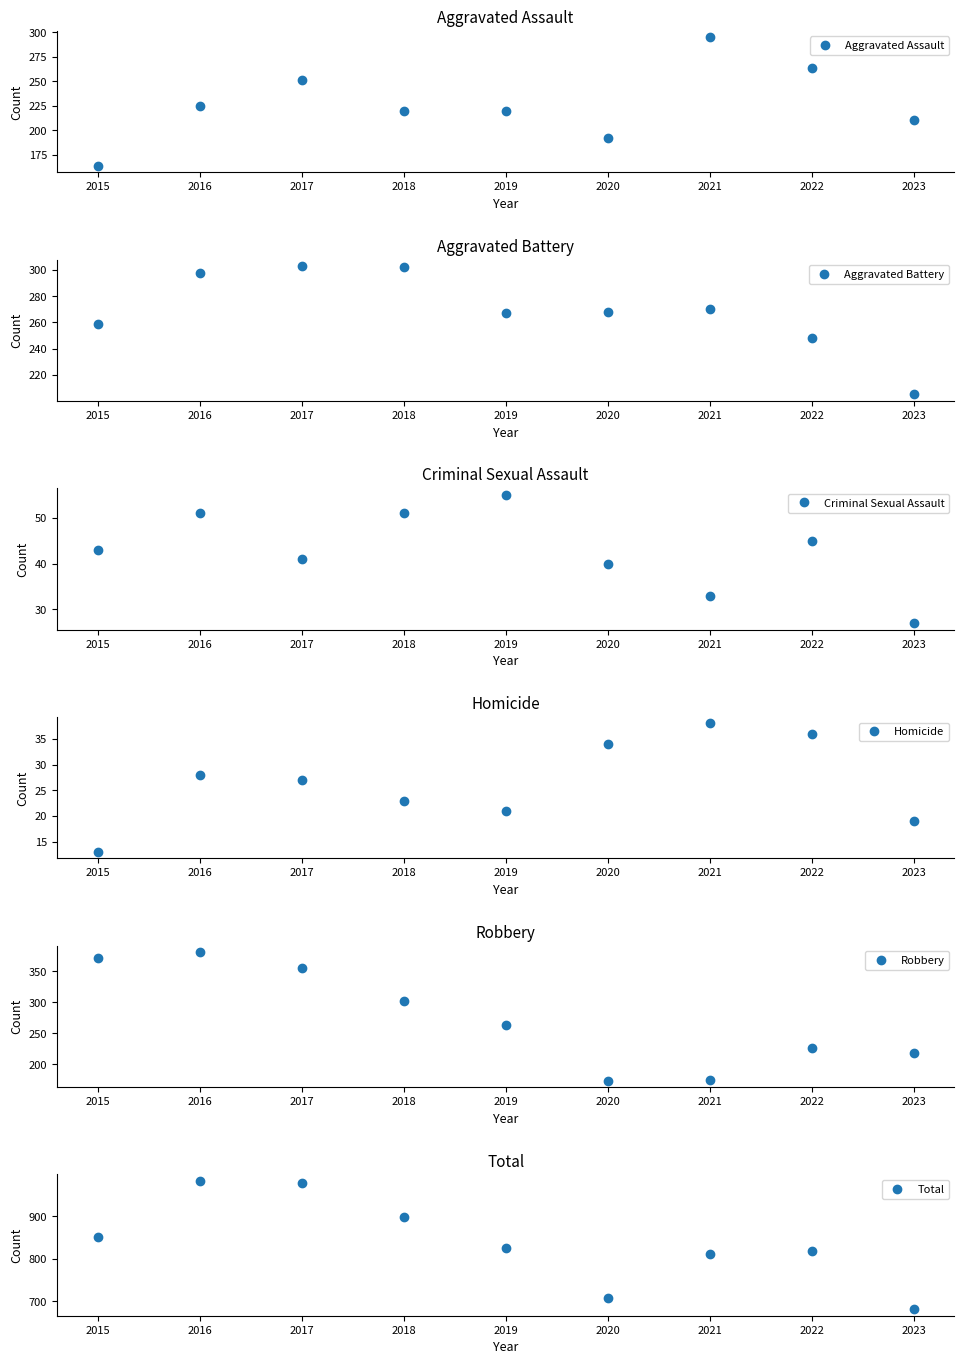

What is the difference between the highest and lowest values at 2022?

783